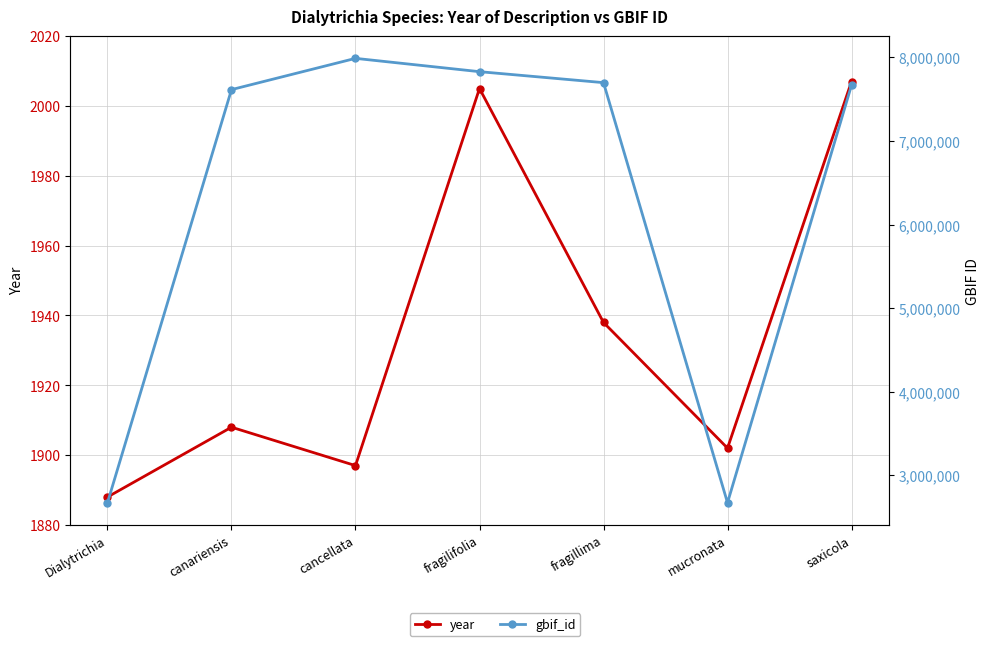

Count the number of data series in this chart.

2